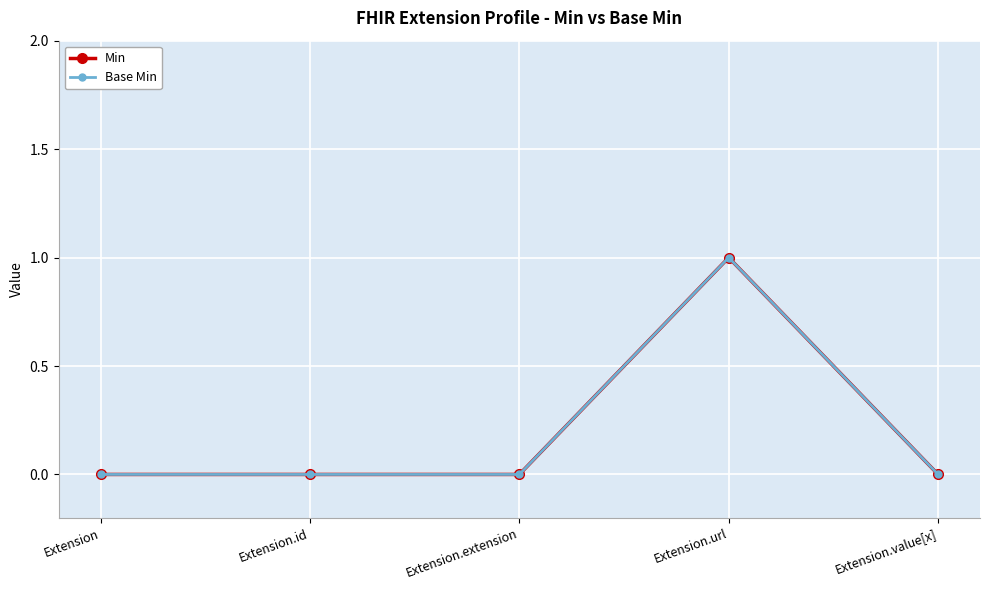

What is the label of the 3rd point from the right?

Extension.extension